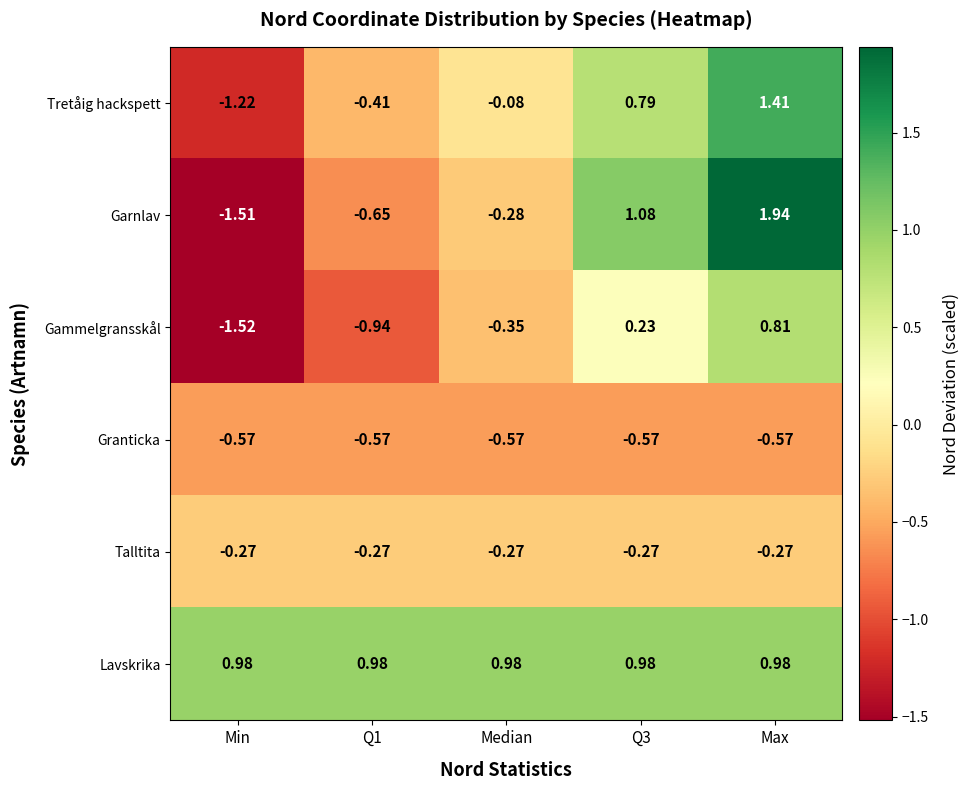

Rank the series at Q1 from highest to lowest value.

Lavskrika, Talltita, Tretåig hackspett, Granticka, Garnlav, Gammelgransskål